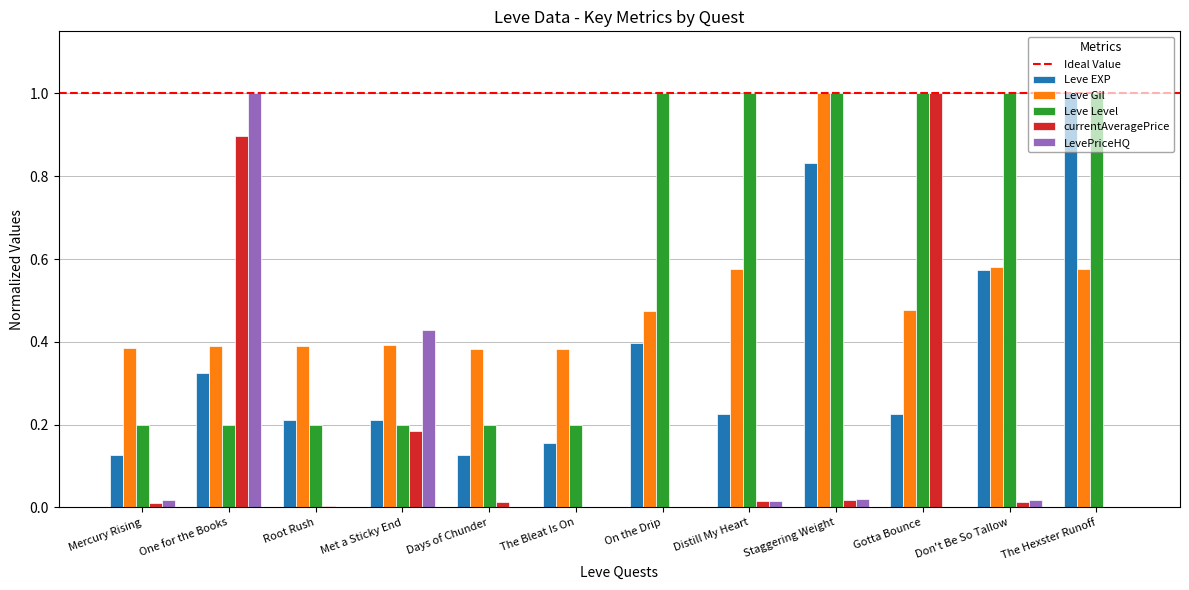

What is the sum of all LevePriceHQ values?

1.5